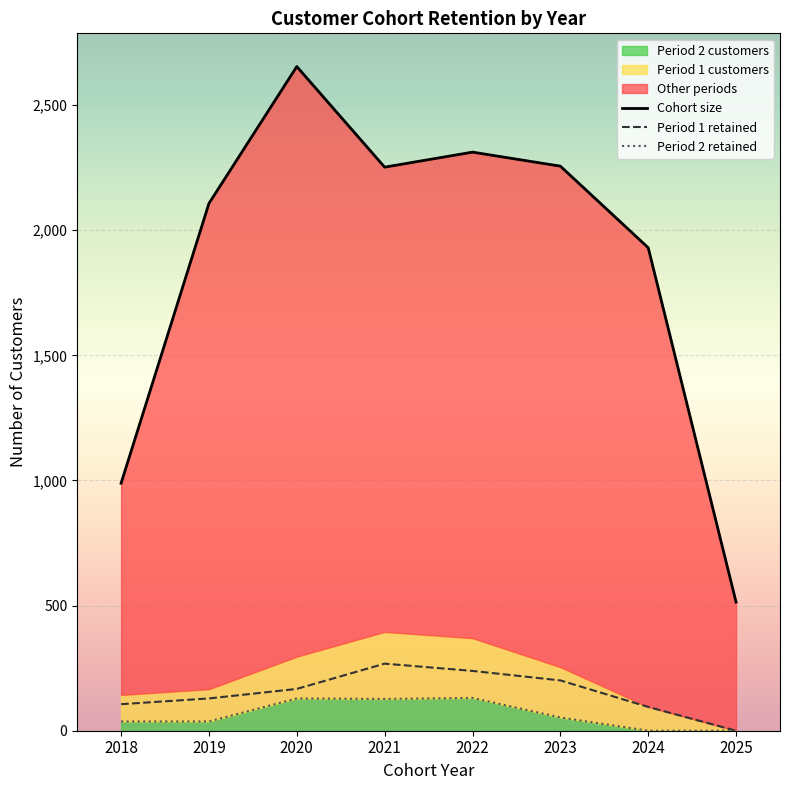

Reading right to left, list all the values displayed in this chart.

Cohort size: 514	1930	2256	2312	2252	2654	2107	989
Period 1 retained: 0	95	201	239	268	167	129	106
Period 2 retained: 0	0	53	131	127	129	37	37